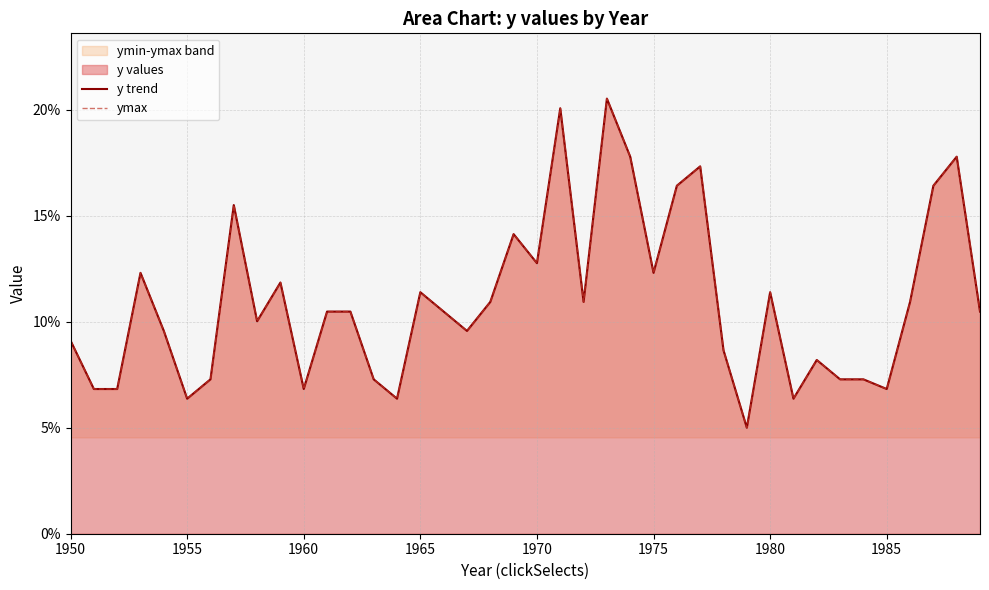

True or false: ymax and y trend cross at least once.

False